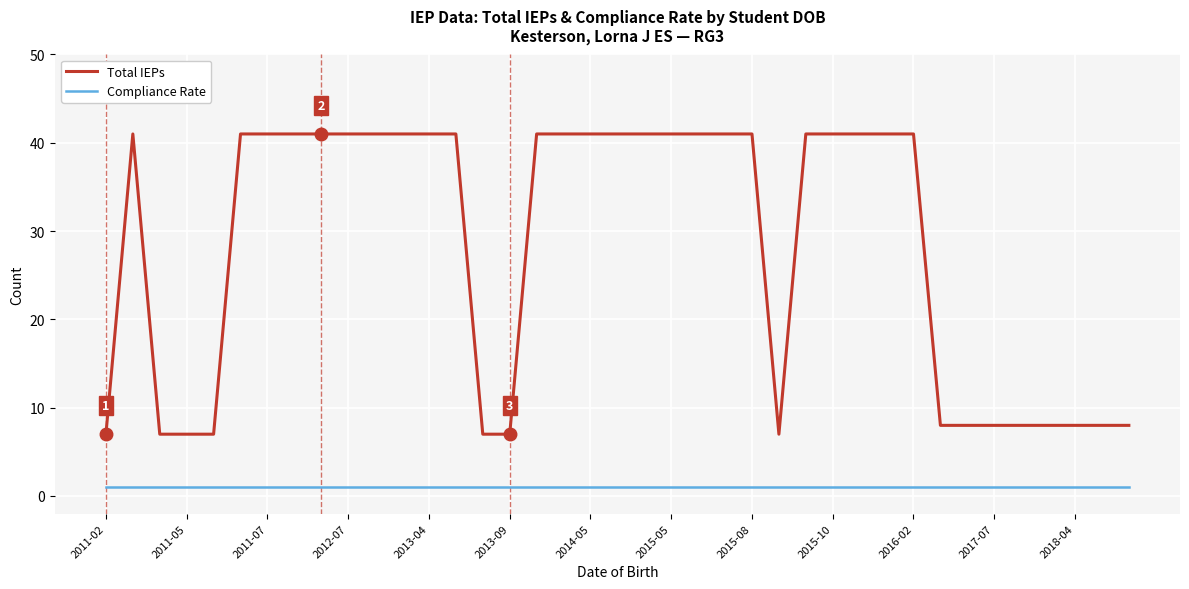

What are all the series names shown in the legend?

Total IEPs, Compliance Rate